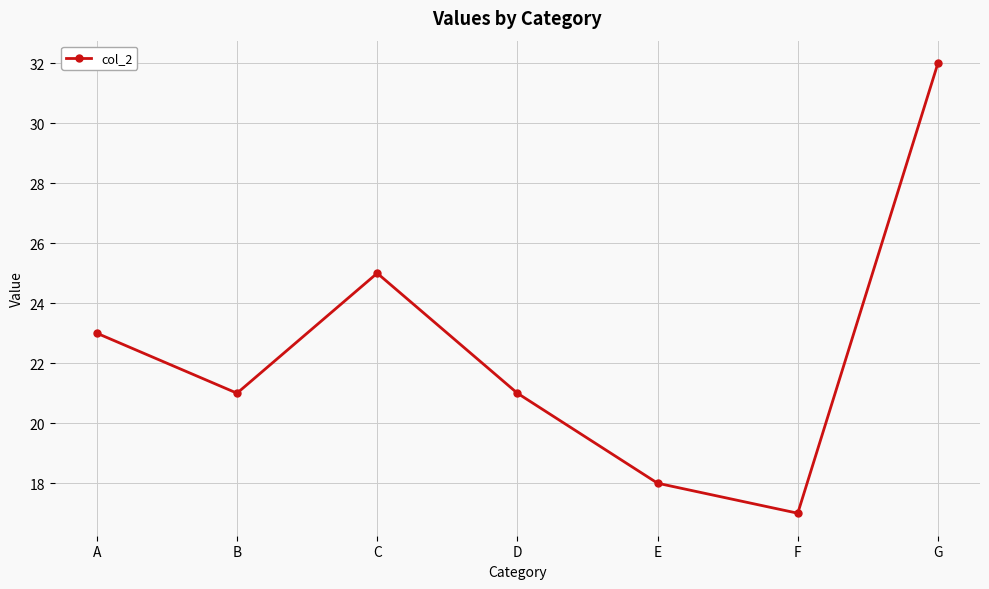

Which category has the highest value across all series?

G